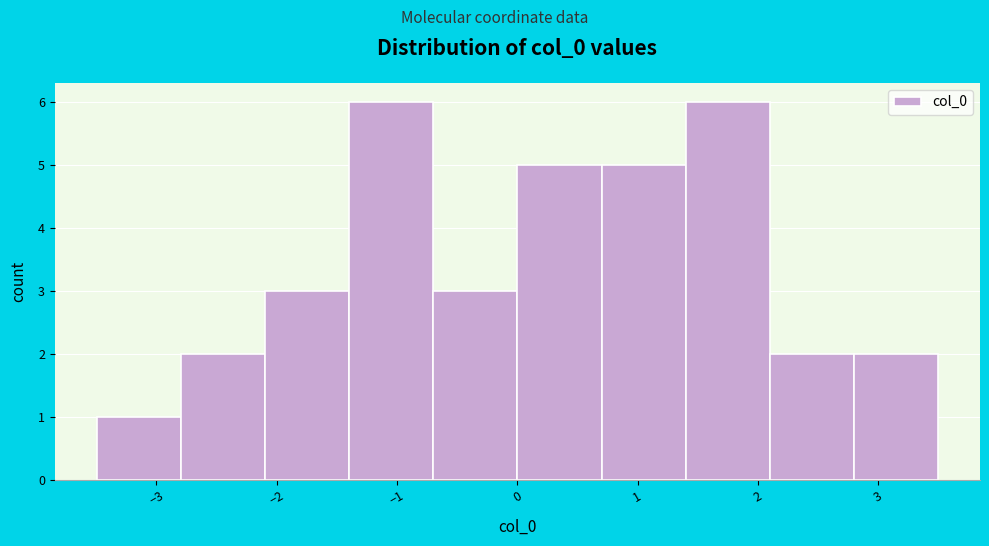

Reading left to right, list every bar in this chart as the range it spans on the x-axis followed by its height. Neither the bar edges nor the heights are printed on the chart, so give them approximately, as read against the axes.

-3.5 to -2.8: 1
-2.8 to -2.1: 2
-2.1 to -1.4: 3
-1.4 to -0.7: 6
-0.7 to 0.0: 3
0.0 to 0.7: 5
0.7 to 1.4: 5
1.4 to 2.1: 6
2.1 to 2.8: 2
2.8 to 3.5: 2